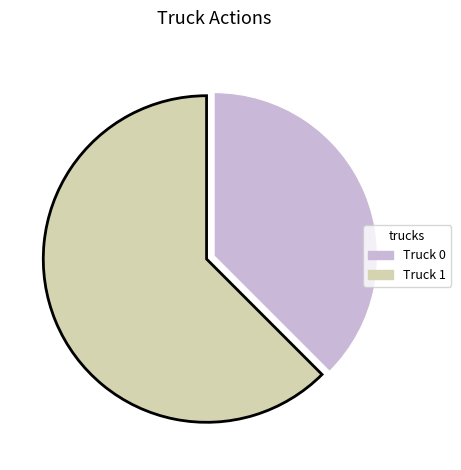

Is the sum of Truck 1 and Truck 0 greater than half?

Yes